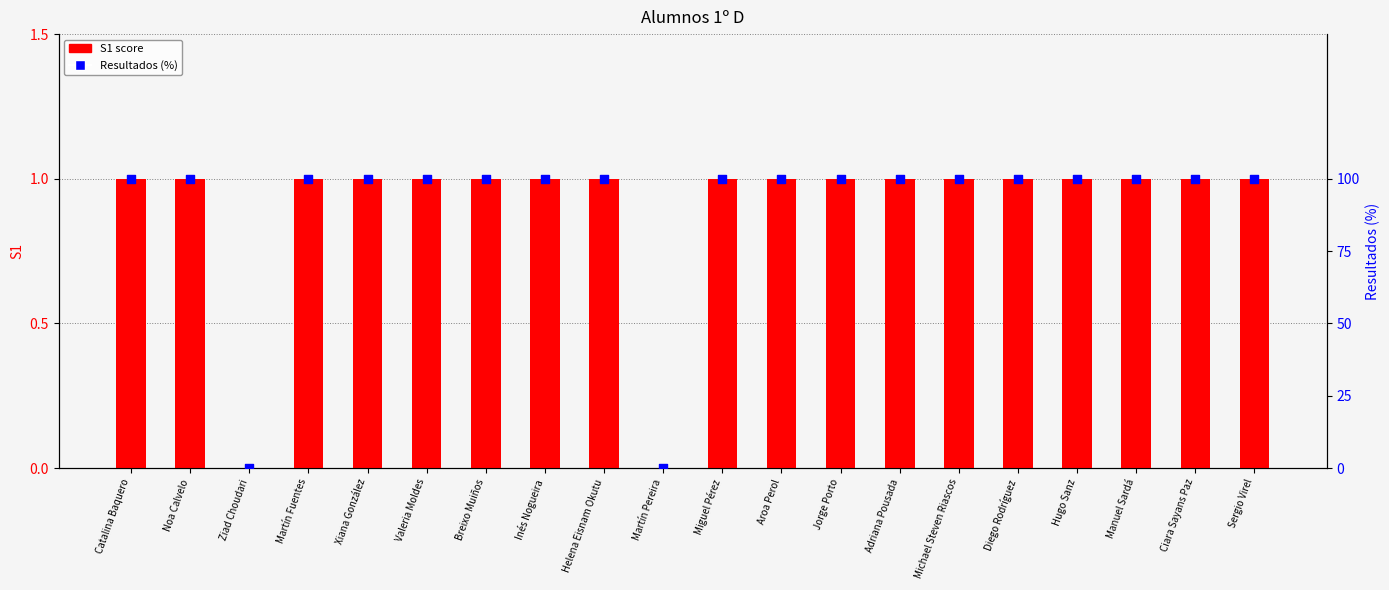

Which series reaches the maximum Y coordinate?

Resultados (%)